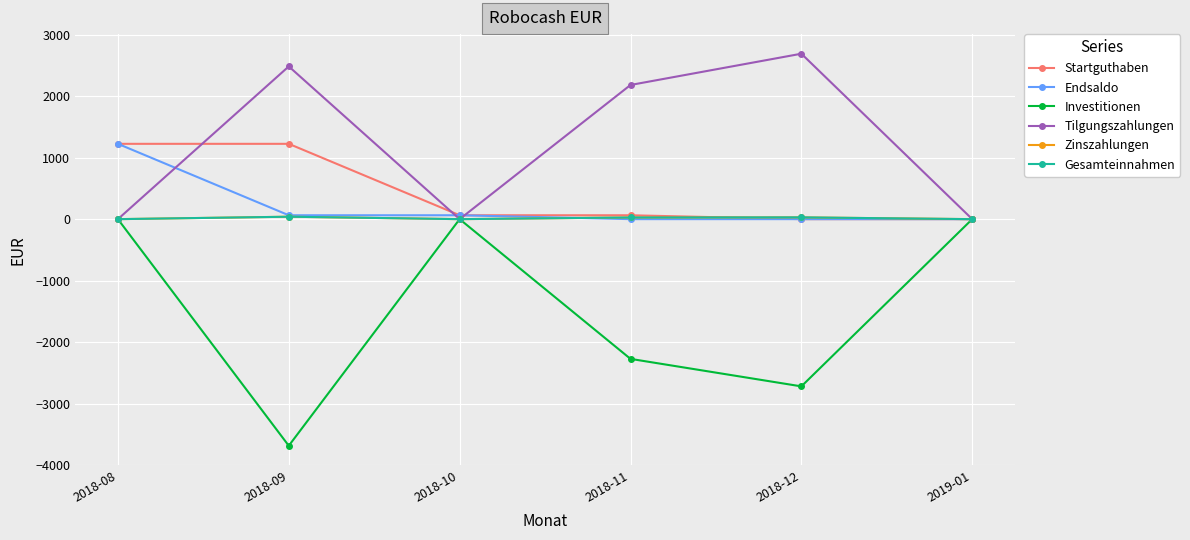

Is this an area chart (filled region under the line)?

No